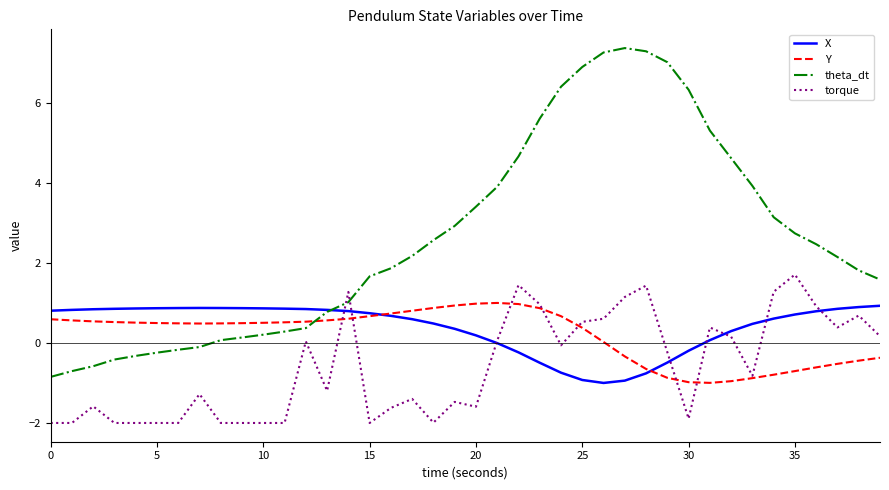

Which series ends up on top after the final intersection of torque and theta_dt?

theta_dt